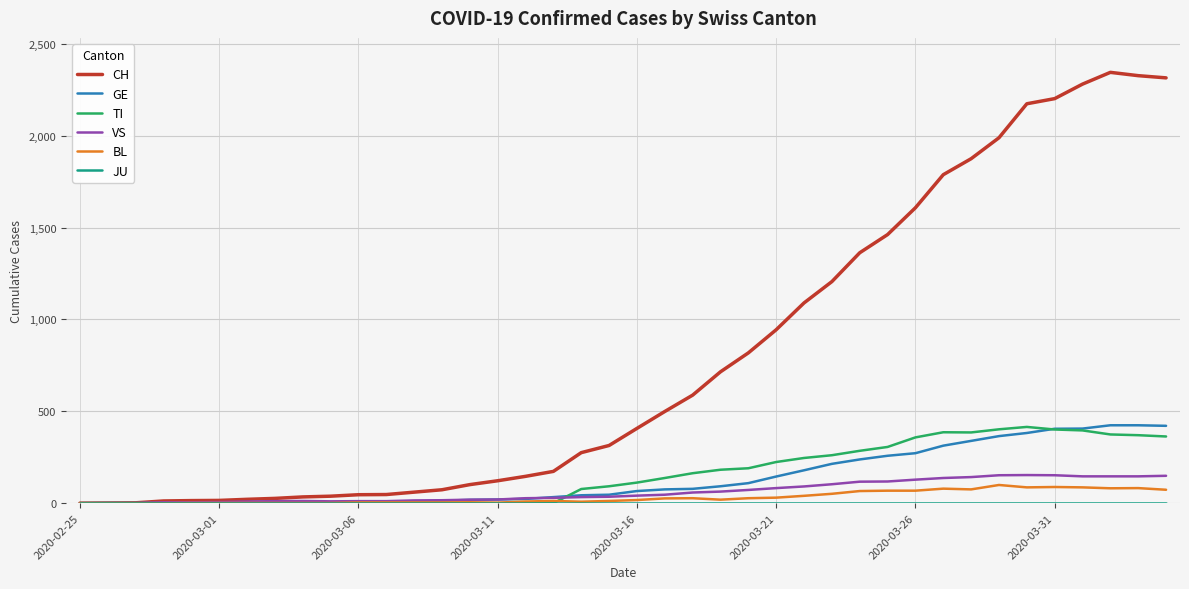

What is the highest value of the GE series?

424